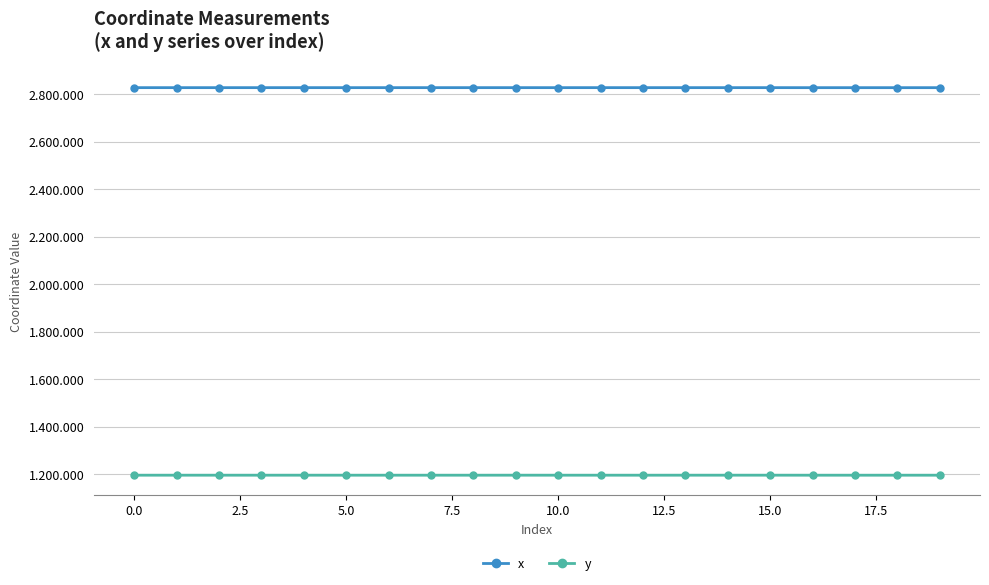

Is this an area chart (filled region under the line)?

No